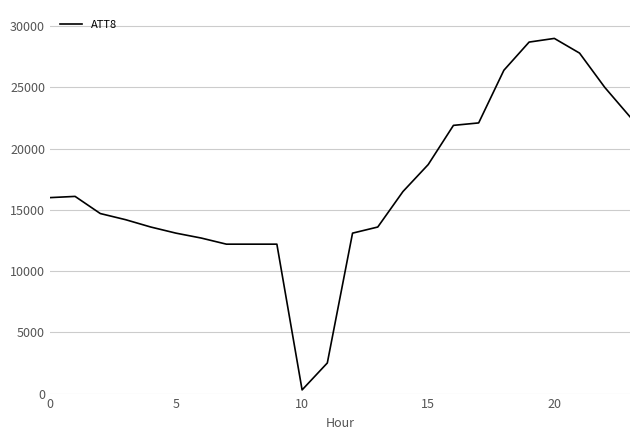

What is the maximum value shown in the chart?

29000